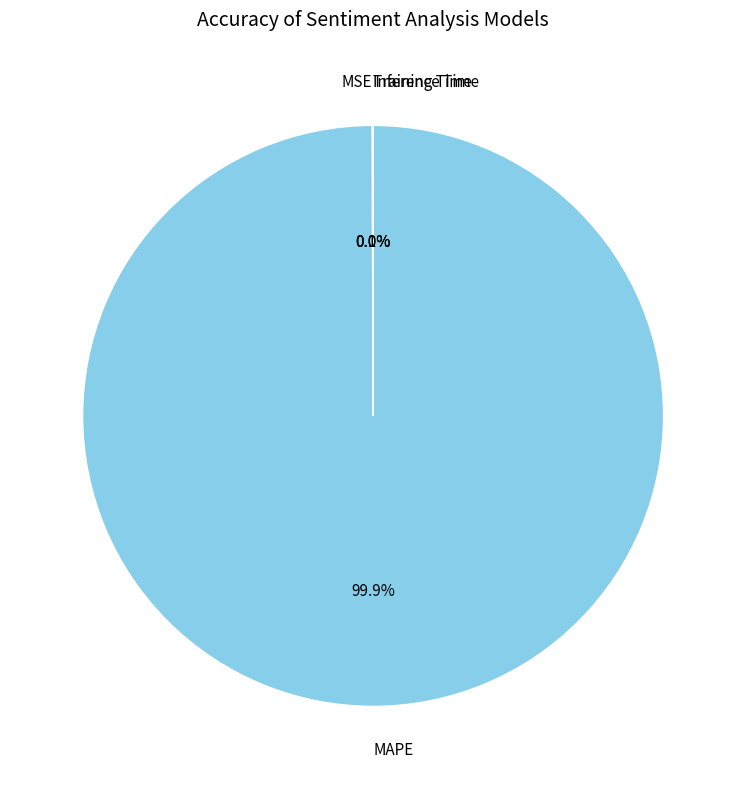

What percentage is NOT represented by MAPE?

0.1%